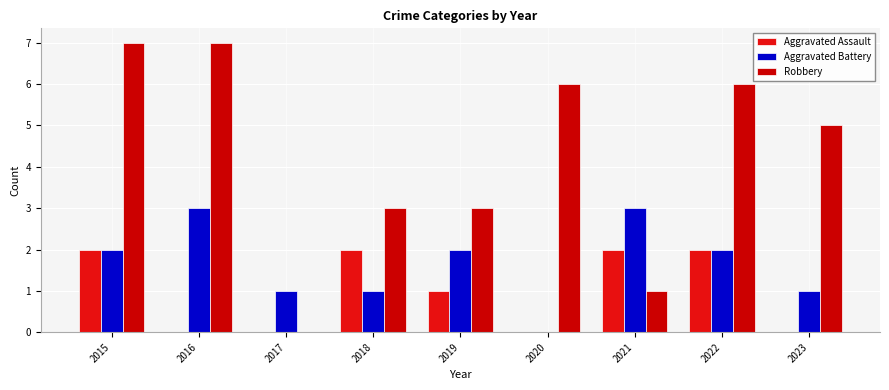

Is it true that Robbery equals 5 at 2019?

False